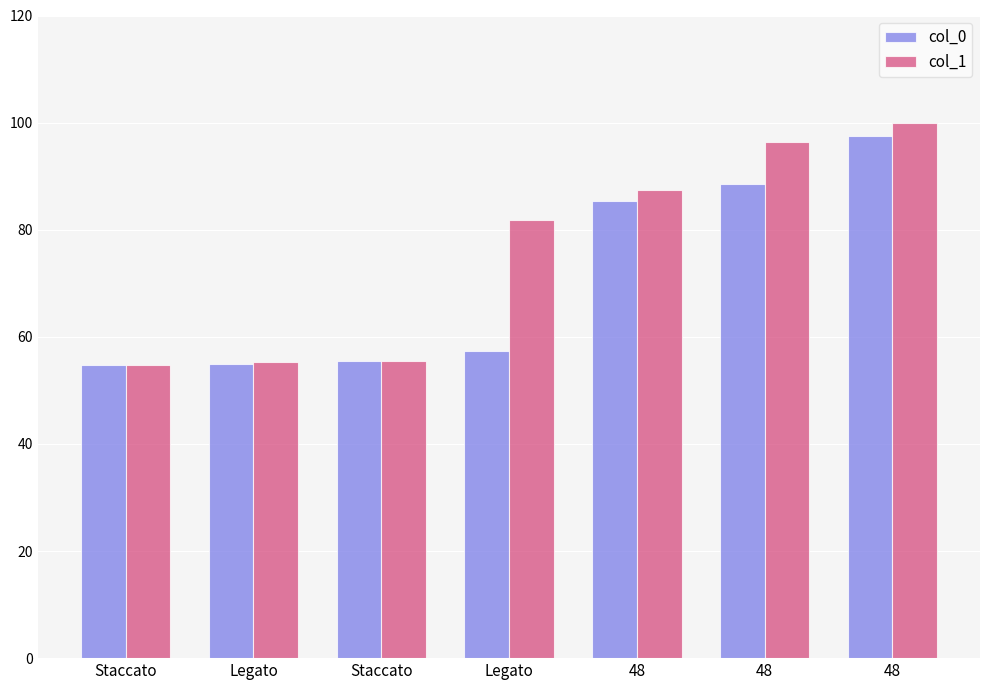

How many values in the col_1 series are below 81?

3